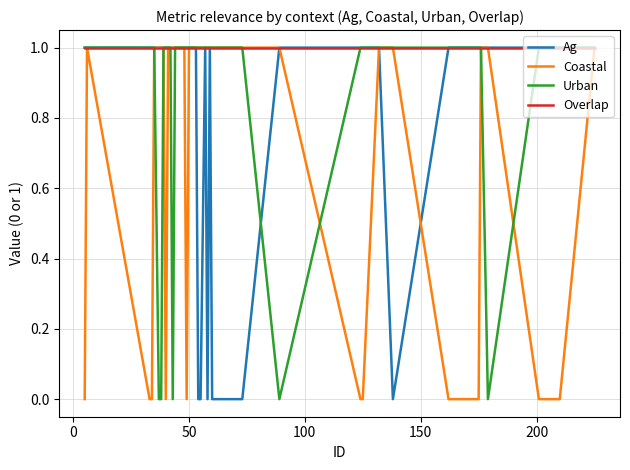

Which series has the largest total across all categories?

Overlap